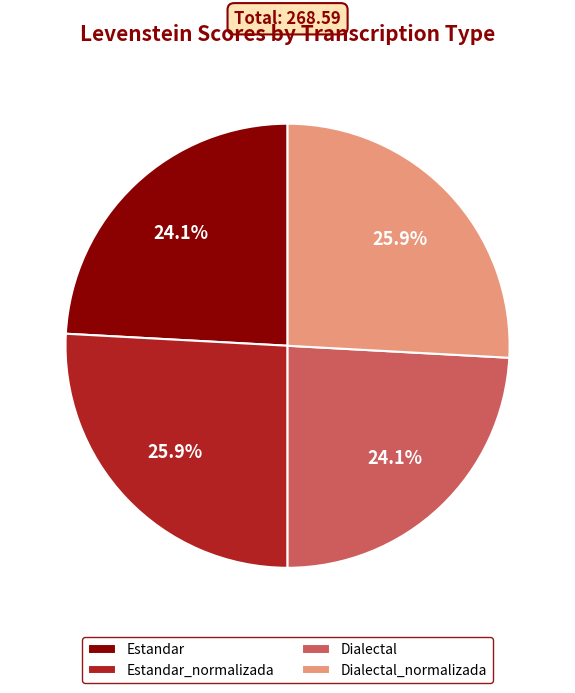

Does Estandar_normalizada represent more than half of the total?

No